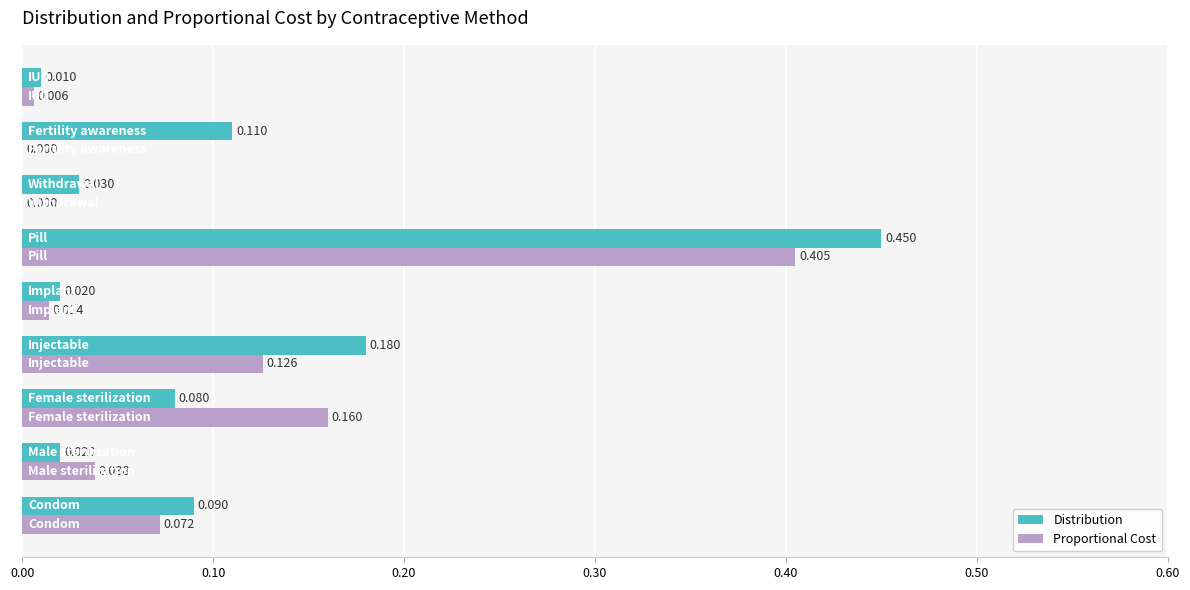

How many series are shown in this chart?

2